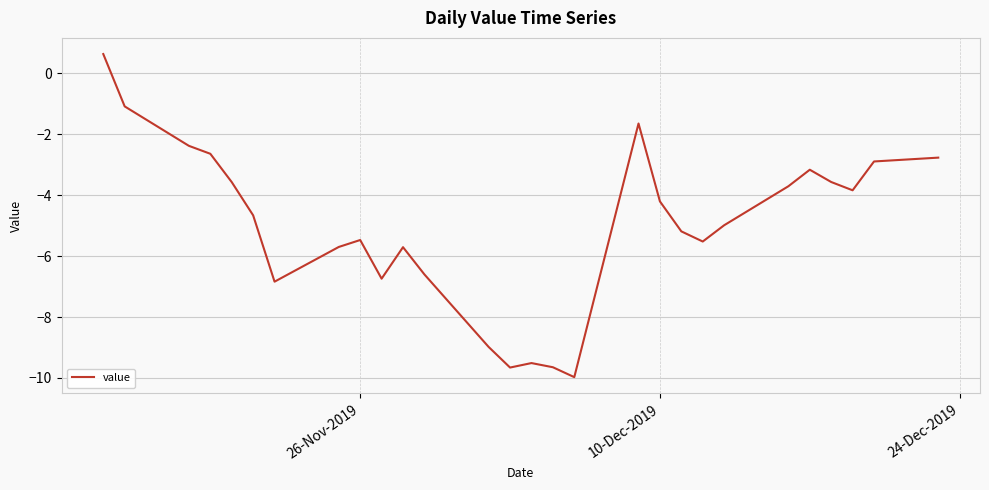

How many categories are shown in the chart?

28